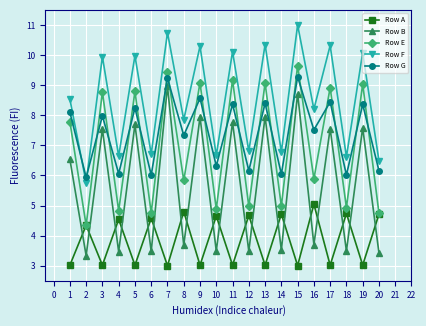

The Row B series shows 5.1 at 15. True or false?

False